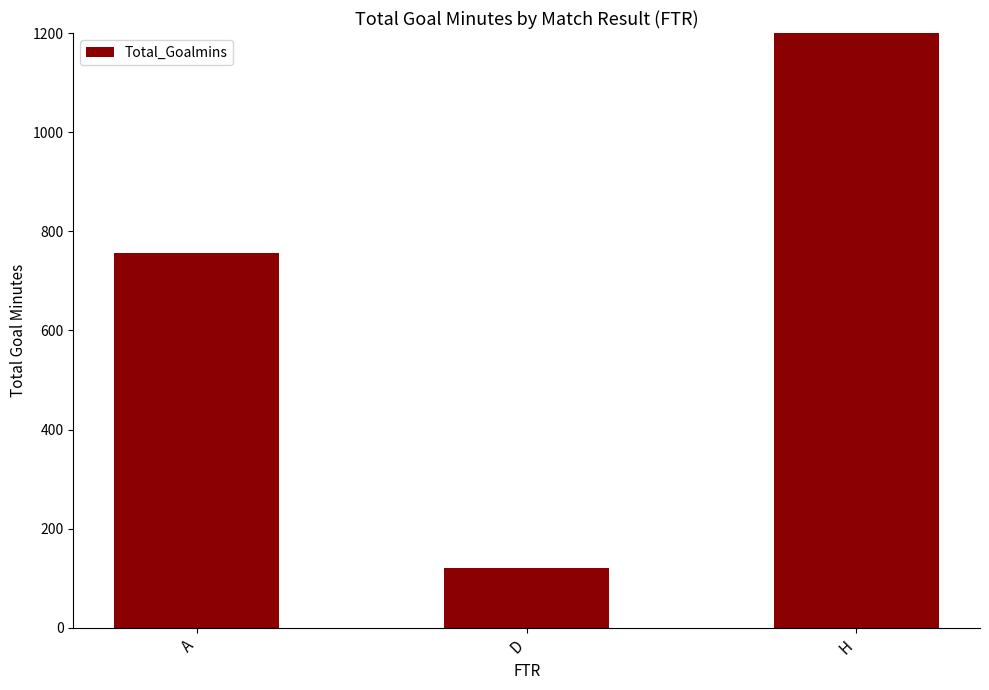

Are the bars grouped side by side (vs. stacked)?

No